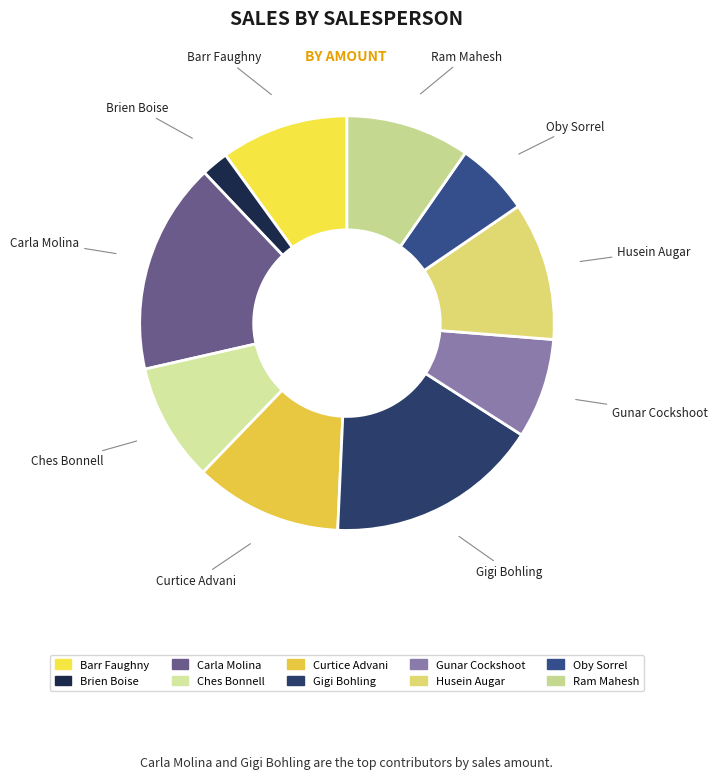

Combined, do Ches Bonnell and Gigi Bohling account for over 50%?

No